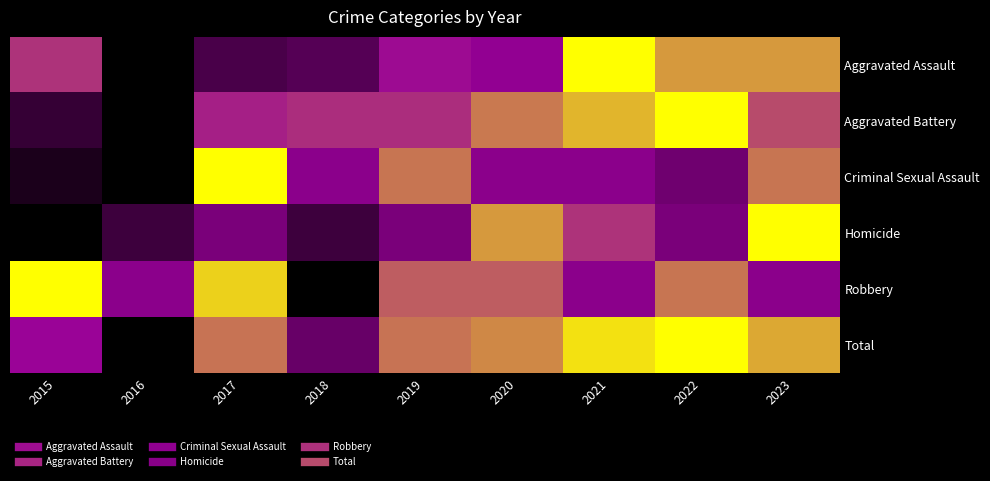

Between 2023 and 2016, which is larger?

2023